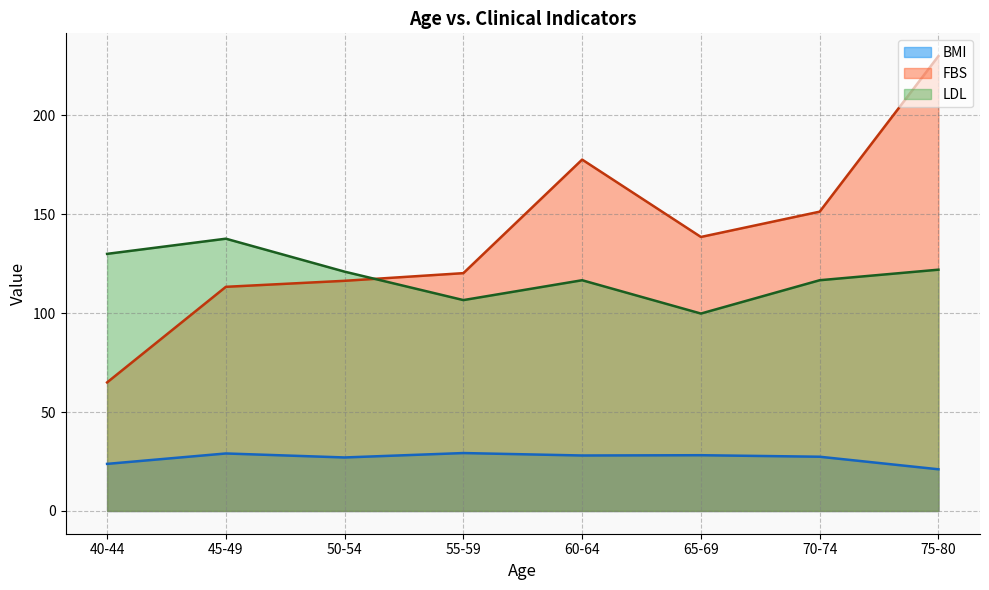

What is the average value of the BMI series?

26.7